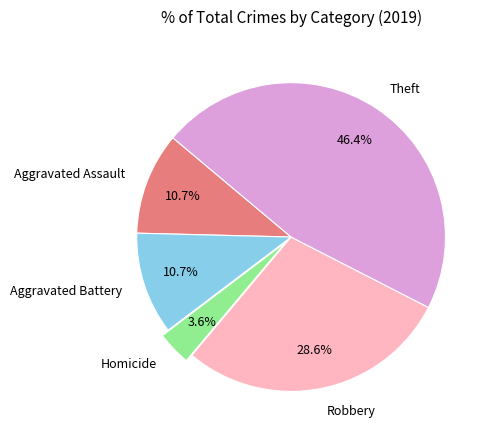

To the nearest percent, what portion does Theft represent?

46%